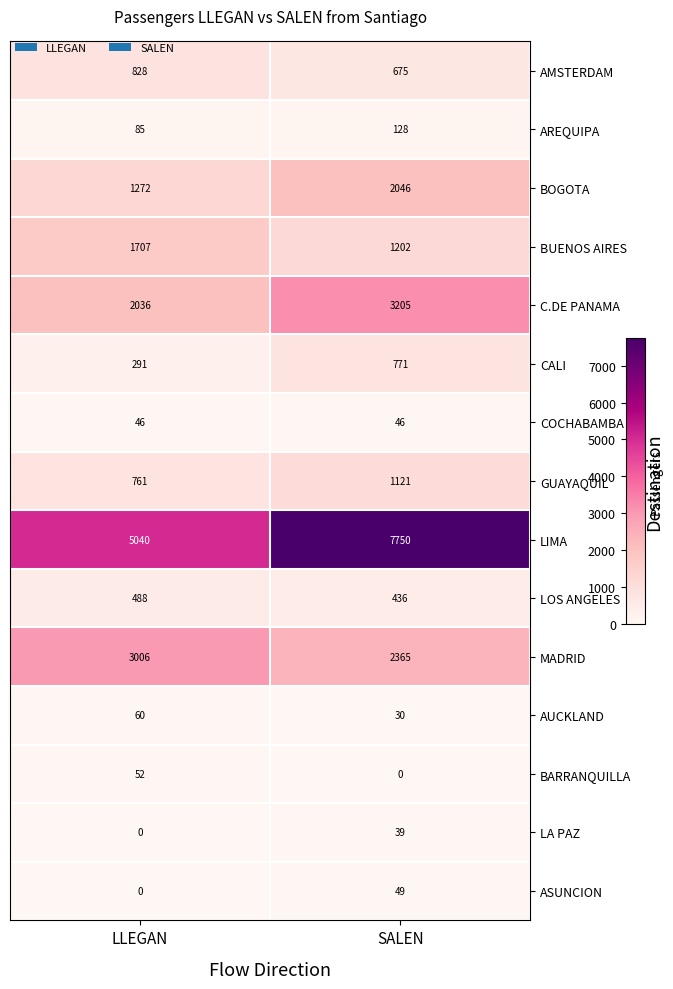

At which label does CALI reach its minimum?

LLEGAN